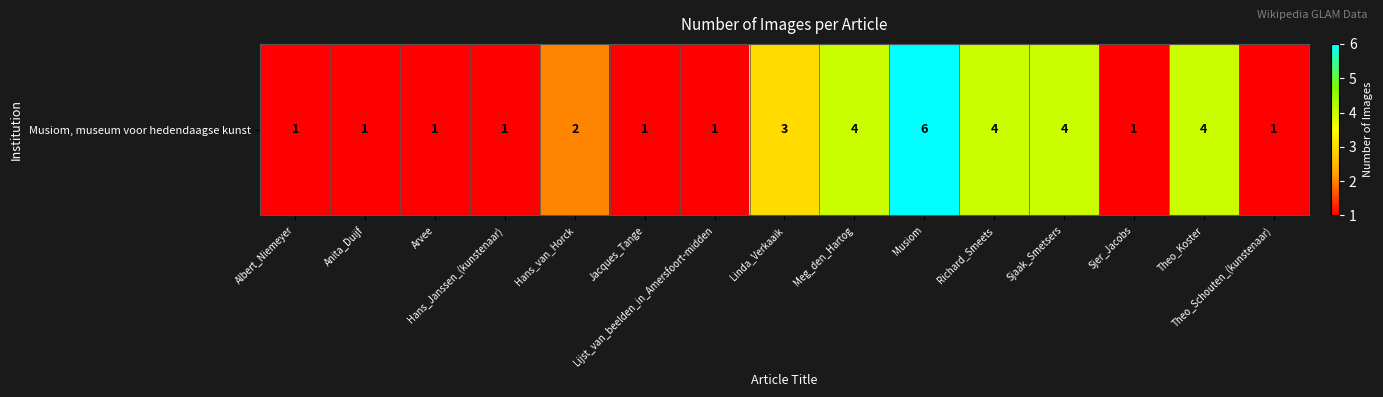

True or false: the data shows 1 at Albert_Niemeyer.

True